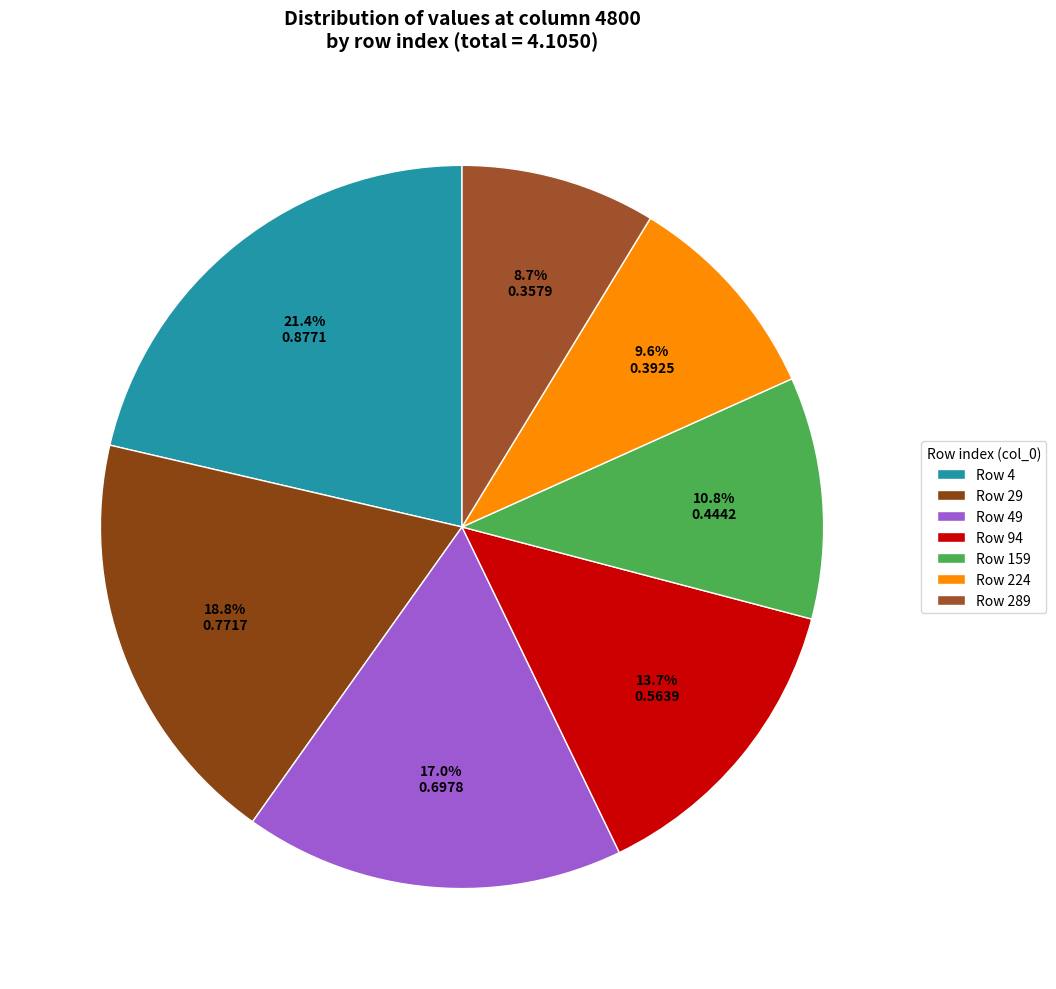

How many slices are in this pie chart?

7